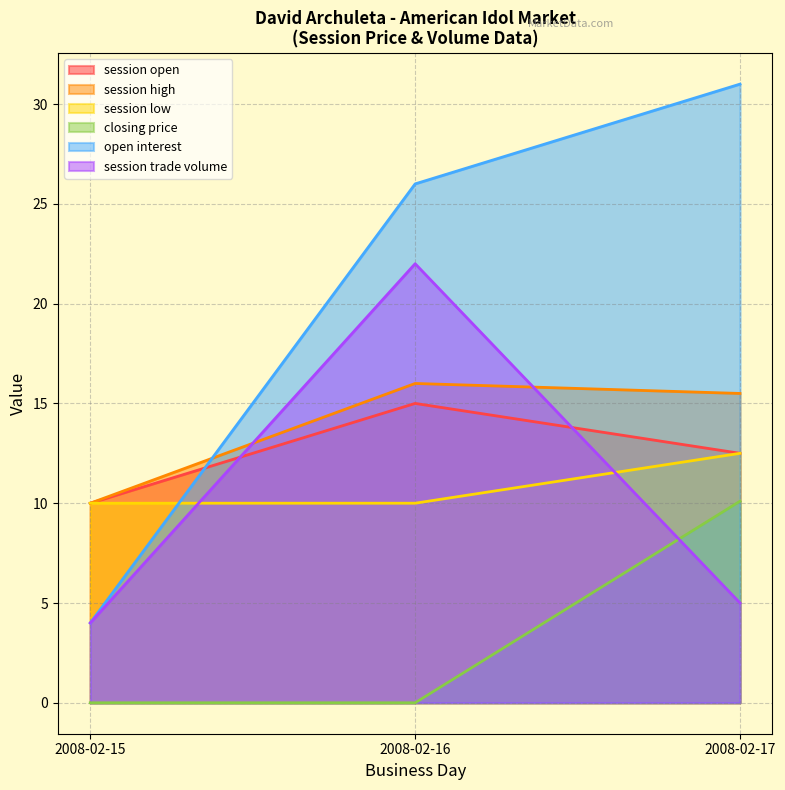

Reading right to left, what are all the values shown in this chart?

session open: 2008-02-17=12.5	2008-02-16=15.0	2008-02-15=10.0
session high: 2008-02-17=15.5	2008-02-16=16.0	2008-02-15=10.0
session low: 2008-02-17=12.5	2008-02-16=10.0	2008-02-15=10.0
closing price: 2008-02-17=10.1	2008-02-16=0.0	2008-02-15=0.0
open interest: 2008-02-17=31.0	2008-02-16=26.0	2008-02-15=4.0
session trade volume: 2008-02-17=5.0	2008-02-16=22.0	2008-02-15=4.0